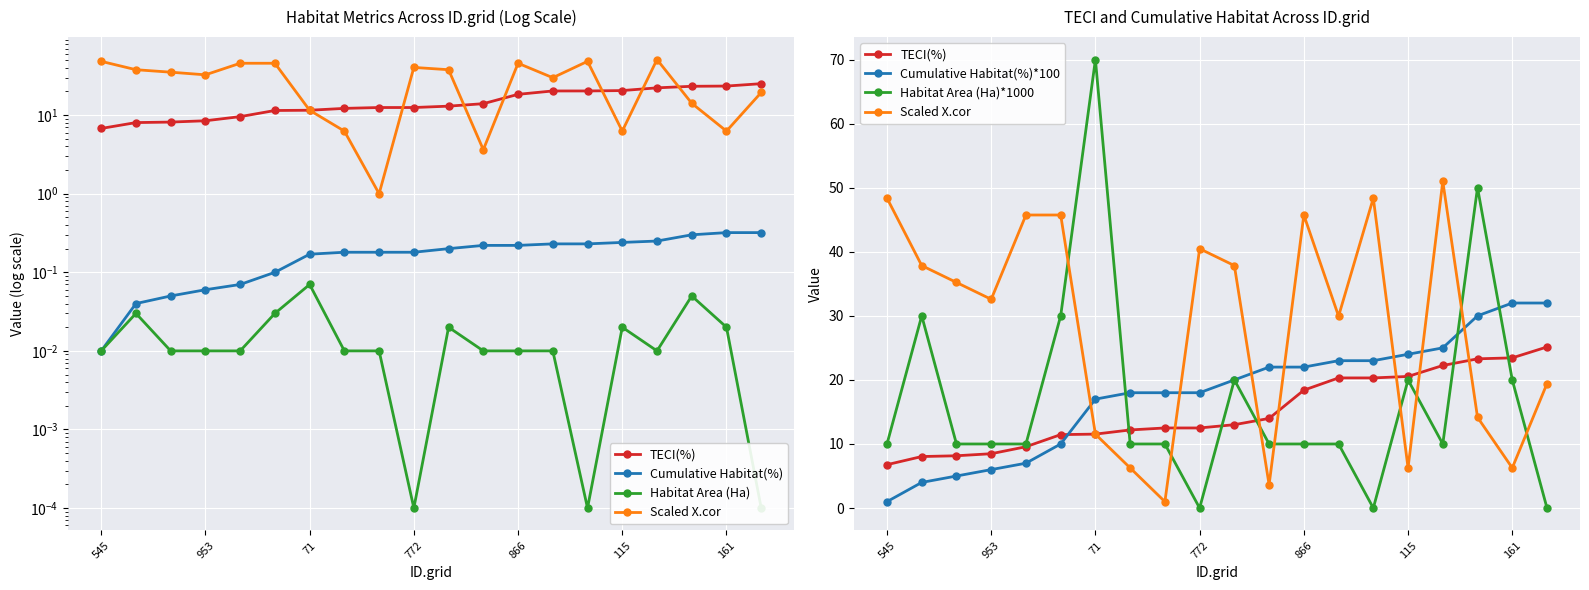

What position from the right is 10?

10